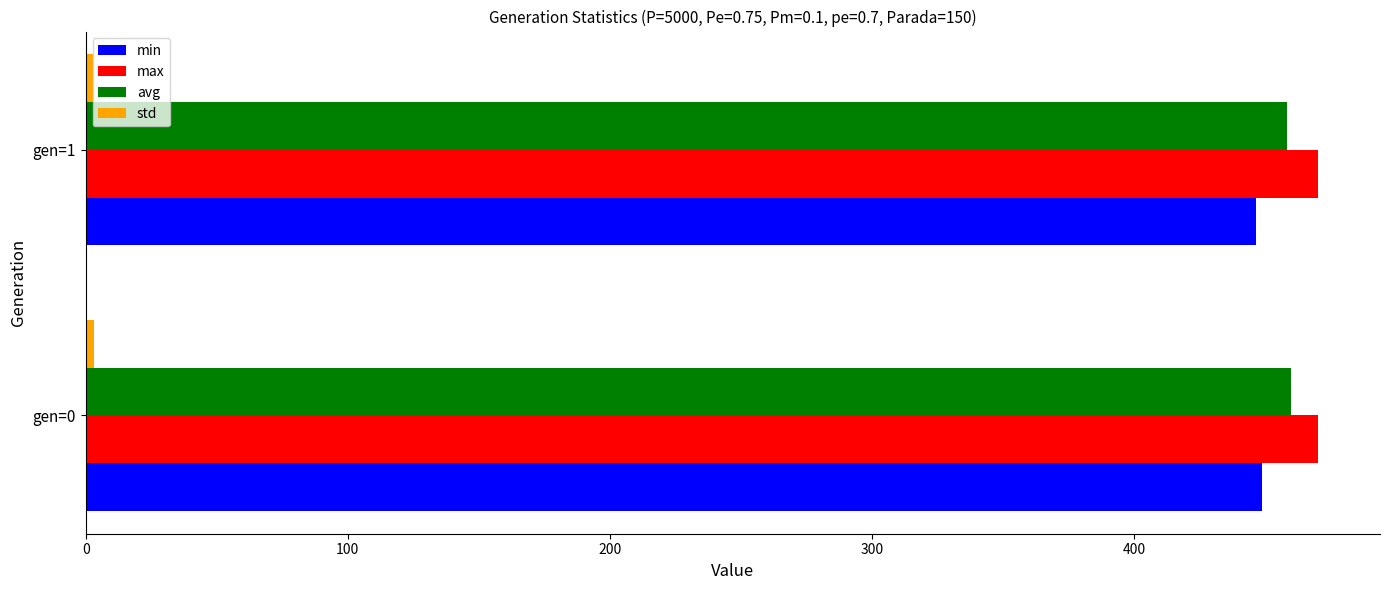

What is the sum of all max values?

940.5